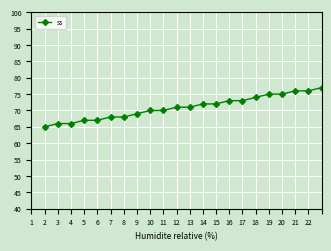

What is the value of the 10th point from the left?

70